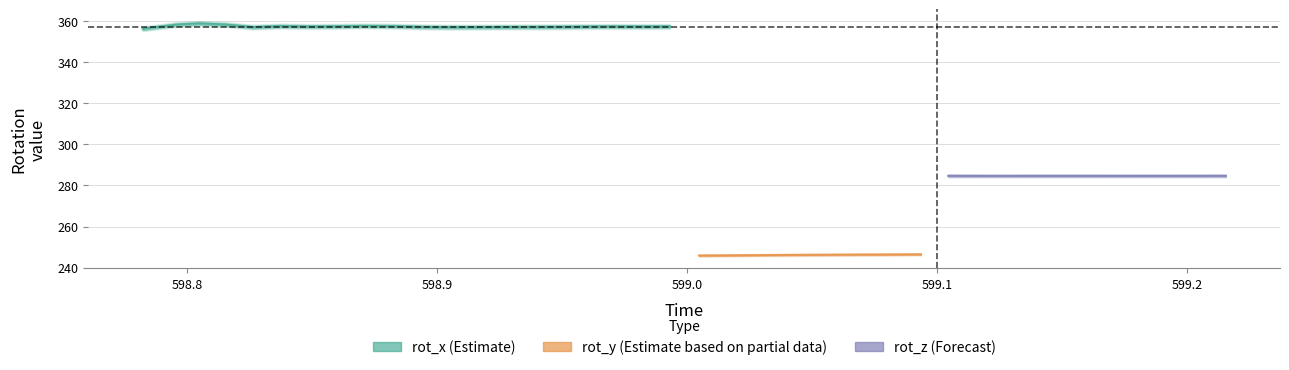

What is the difference between the second highest and second lowest values in the time series?

0.4